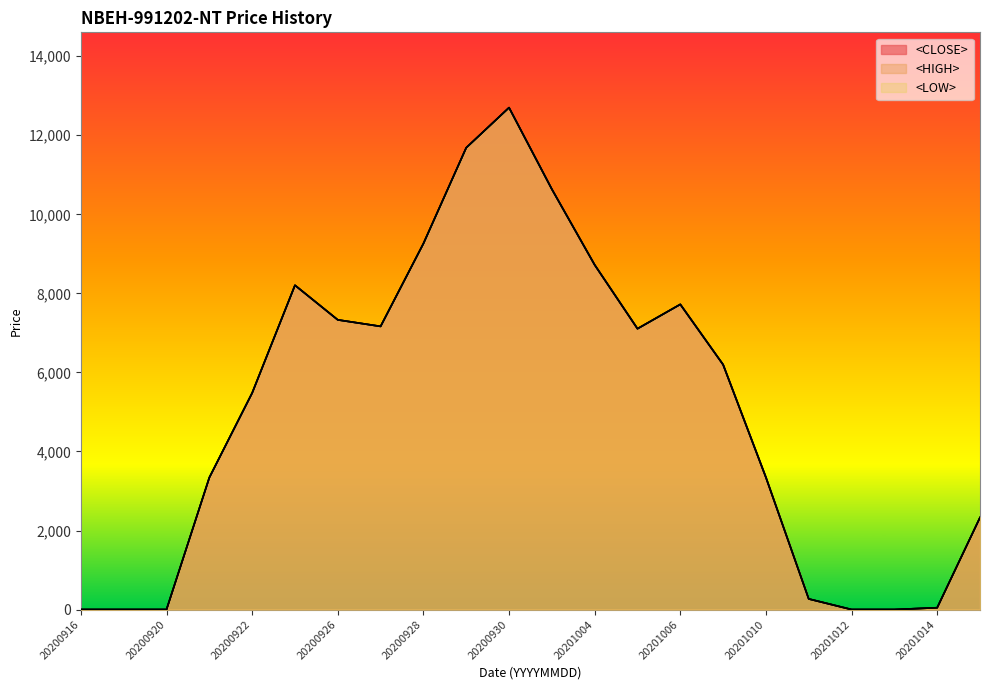

What is the value of the <HIGH> point at the 20th from the left?

1